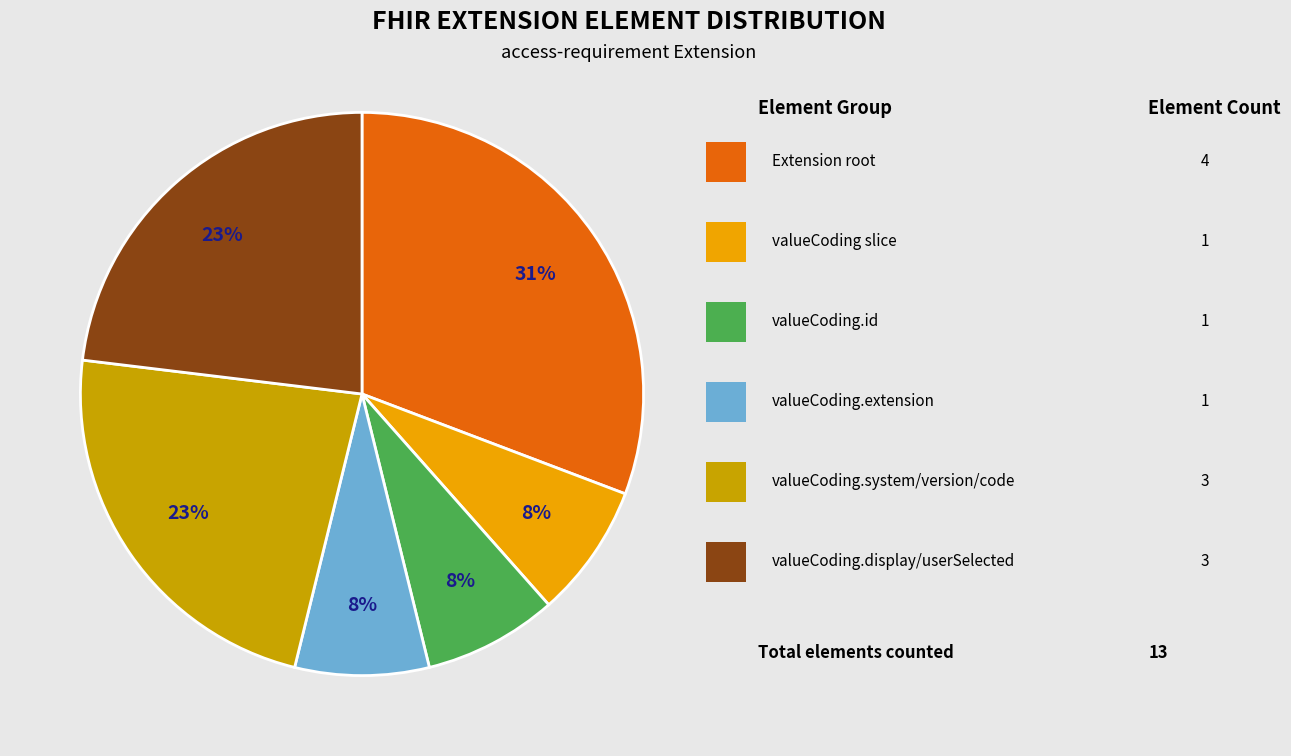

Does any single category account for the majority?

No